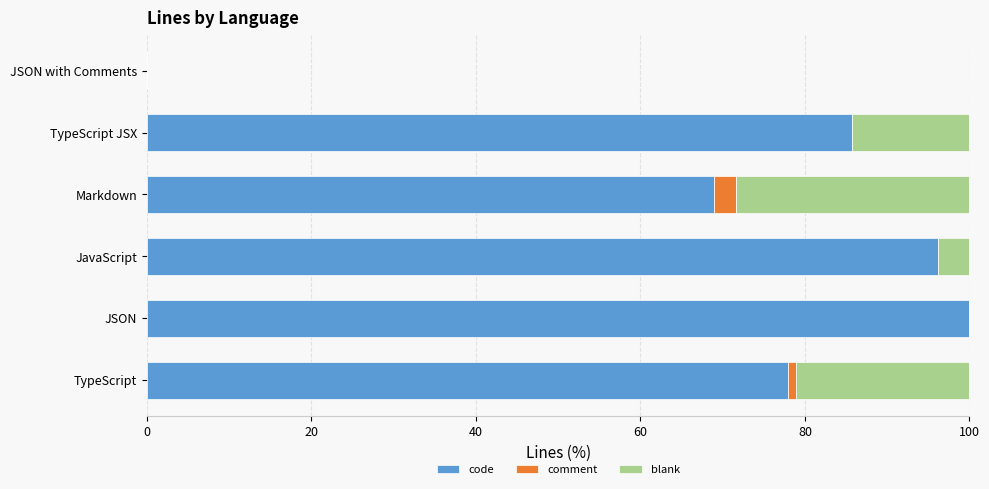

Count the number of categories in the chart.

6